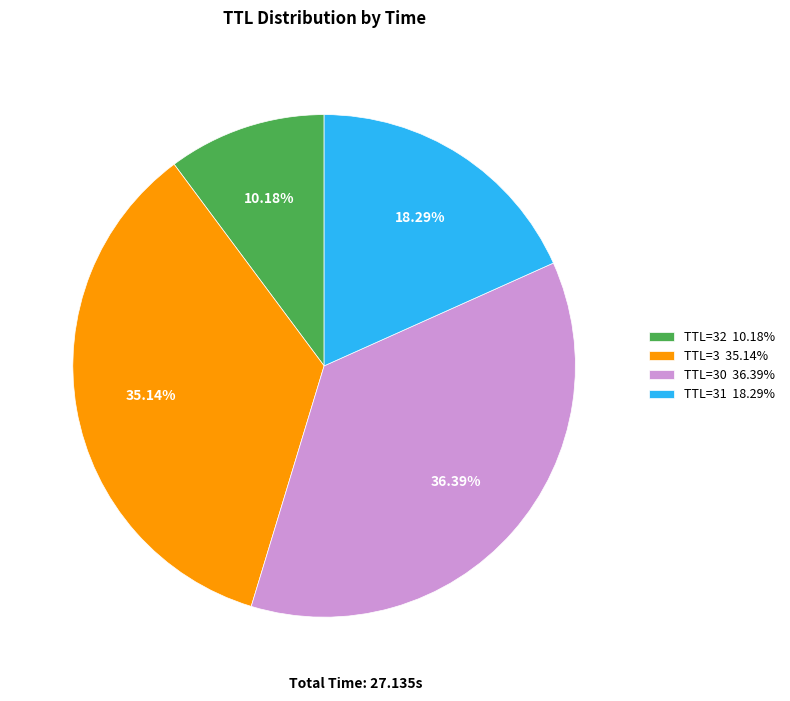

Approximately how many times larger is the value at TTL=3 35.14% compared to TTL=32 10.18%?

3.5